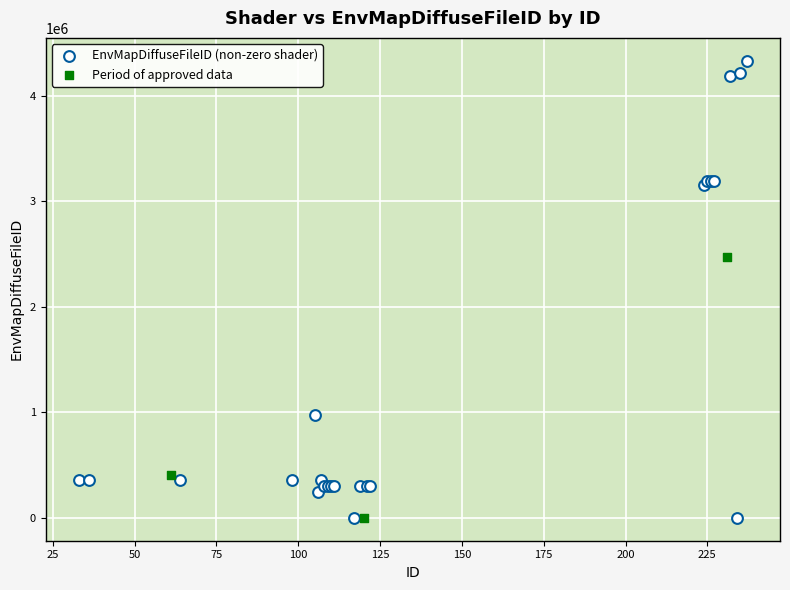

Which series has the widest spread of Y values?

EnvMapDiffuseFileID (non-zero shader)